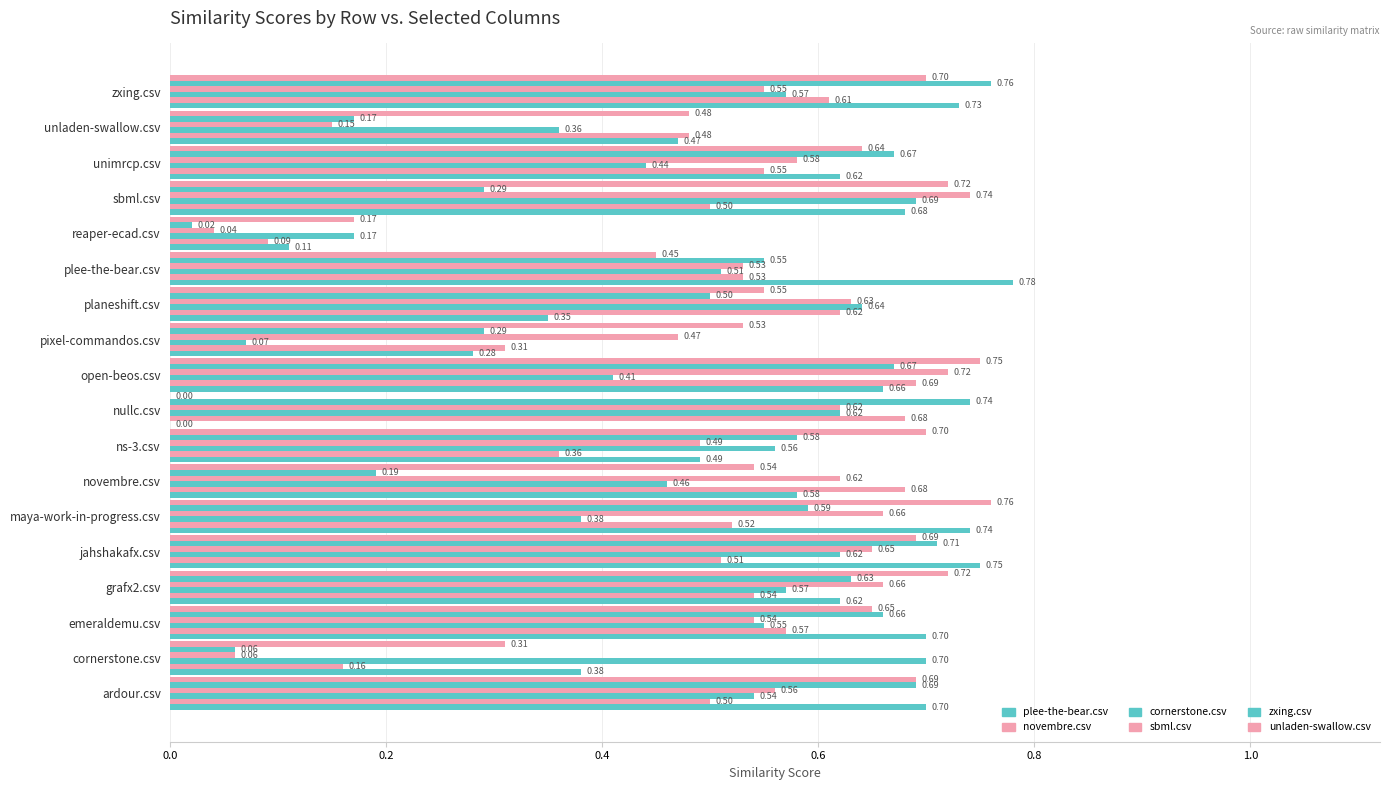

Reading left to right, what are all the values shown in this chart?

plee-the-bear.csv: 0.7	0.4	0.7	0.6	0.8	0.7	0.6	0.5	0.0	0.7	0.3	0.3	0.8	0.1	0.7	0.6	0.5	0.7
novembre.csv: 0.5	0.2	0.6	0.5	0.5	0.5	0.7	0.4	0.7	0.7	0.3	0.6	0.5	0.1	0.5	0.6	0.5	0.6
cornerstone.csv: 0.5	0.7	0.6	0.6	0.6	0.4	0.5	0.6	0.6	0.4	0.1	0.6	0.5	0.2	0.7	0.4	0.4	0.6
sbml.csv: 0.6	0.1	0.5	0.7	0.7	0.7	0.6	0.5	0.6	0.7	0.5	0.6	0.5	0.0	0.7	0.6	0.1	0.6
zxing.csv: 0.7	0.1	0.7	0.6	0.7	0.6	0.2	0.6	0.7	0.7	0.3	0.5	0.6	0.0	0.3	0.7	0.2	0.8
unladen-swallow.csv: 0.7	0.3	0.7	0.7	0.7	0.8	0.5	0.7	0.0	0.8	0.5	0.6	0.5	0.2	0.7	0.6	0.5	0.7